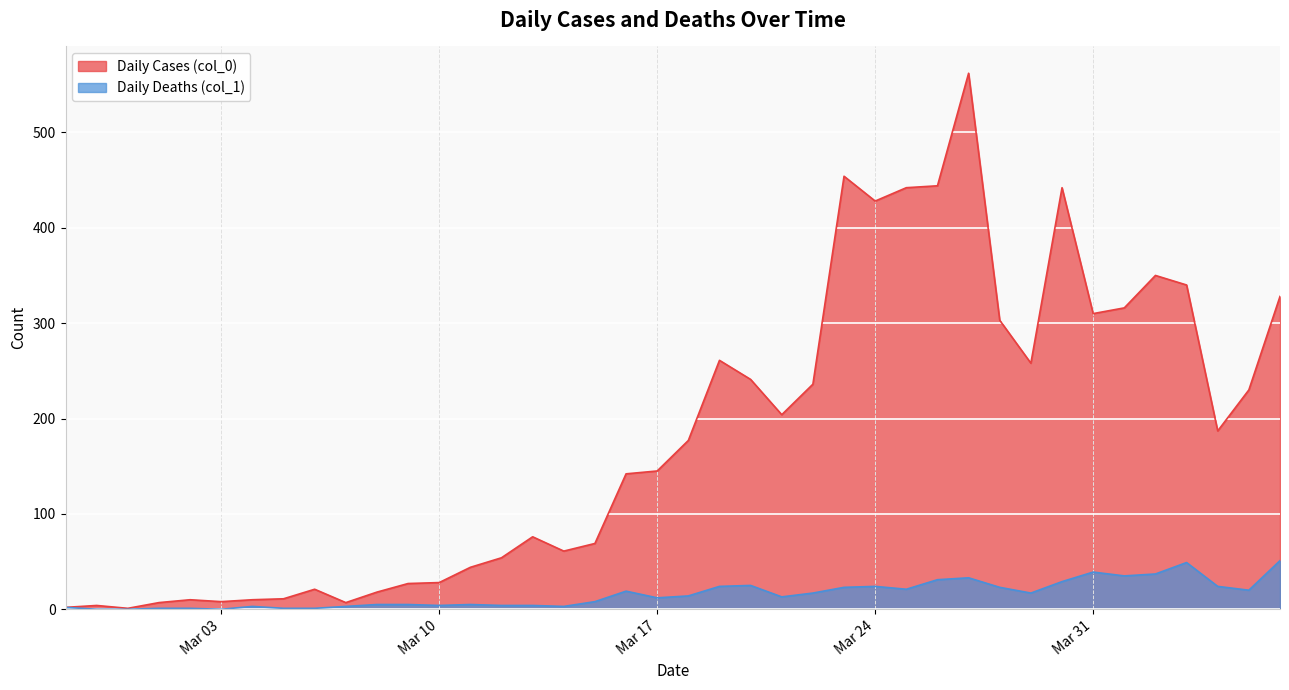

Which series has the widest spread of values?

Daily Cases (col_0)